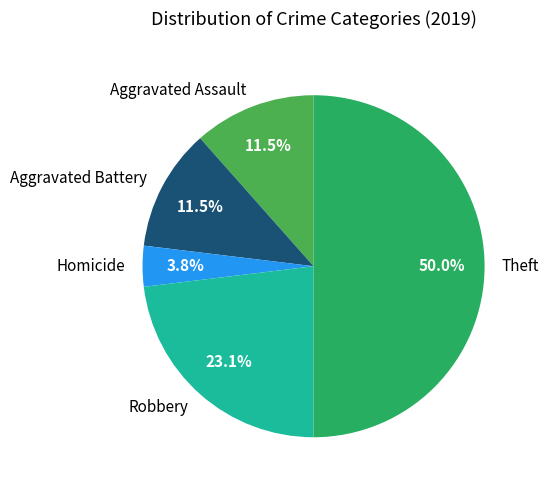

Is Aggravated Battery the majority of the pie?

No